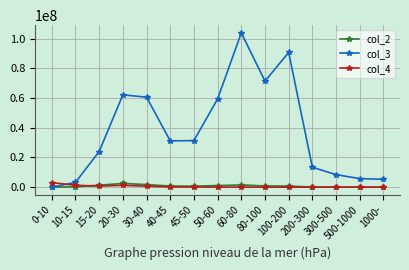

What is the maximum value for col_3?

103913177